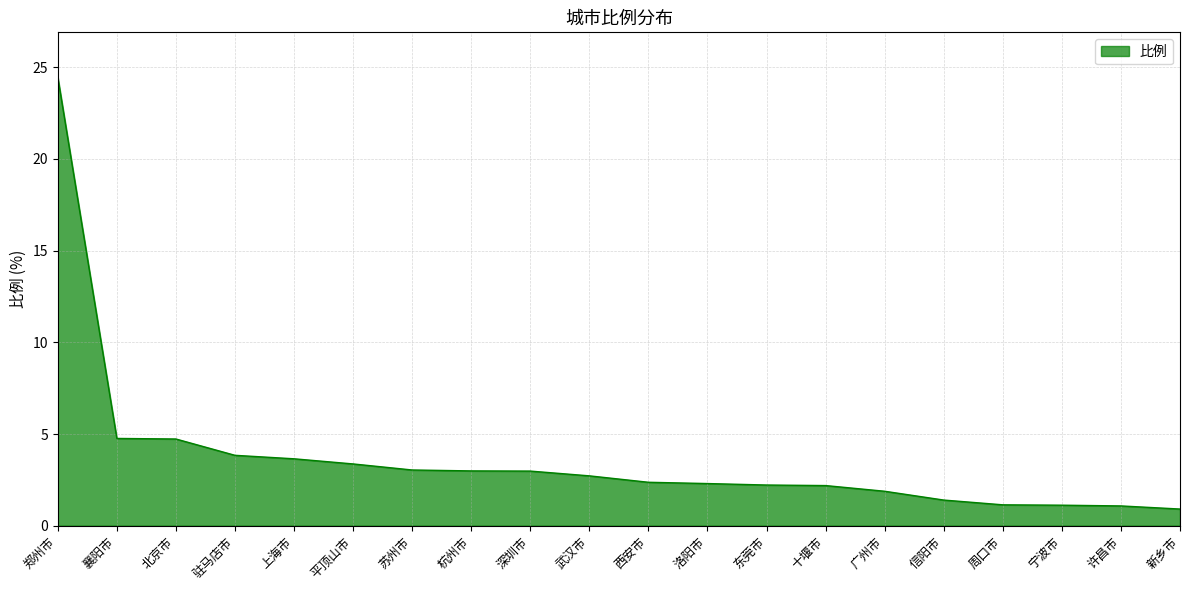

What is the difference between the second highest and second lowest values?

3.7